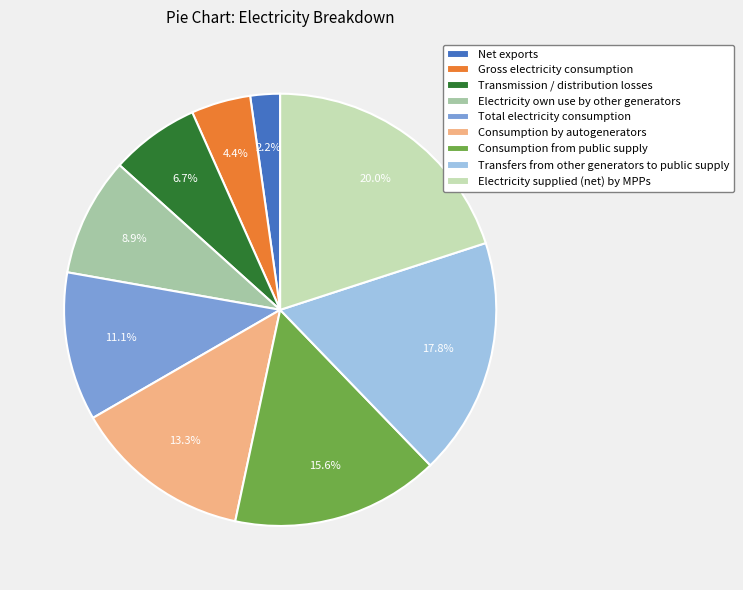

How many segments does this pie chart have?

9